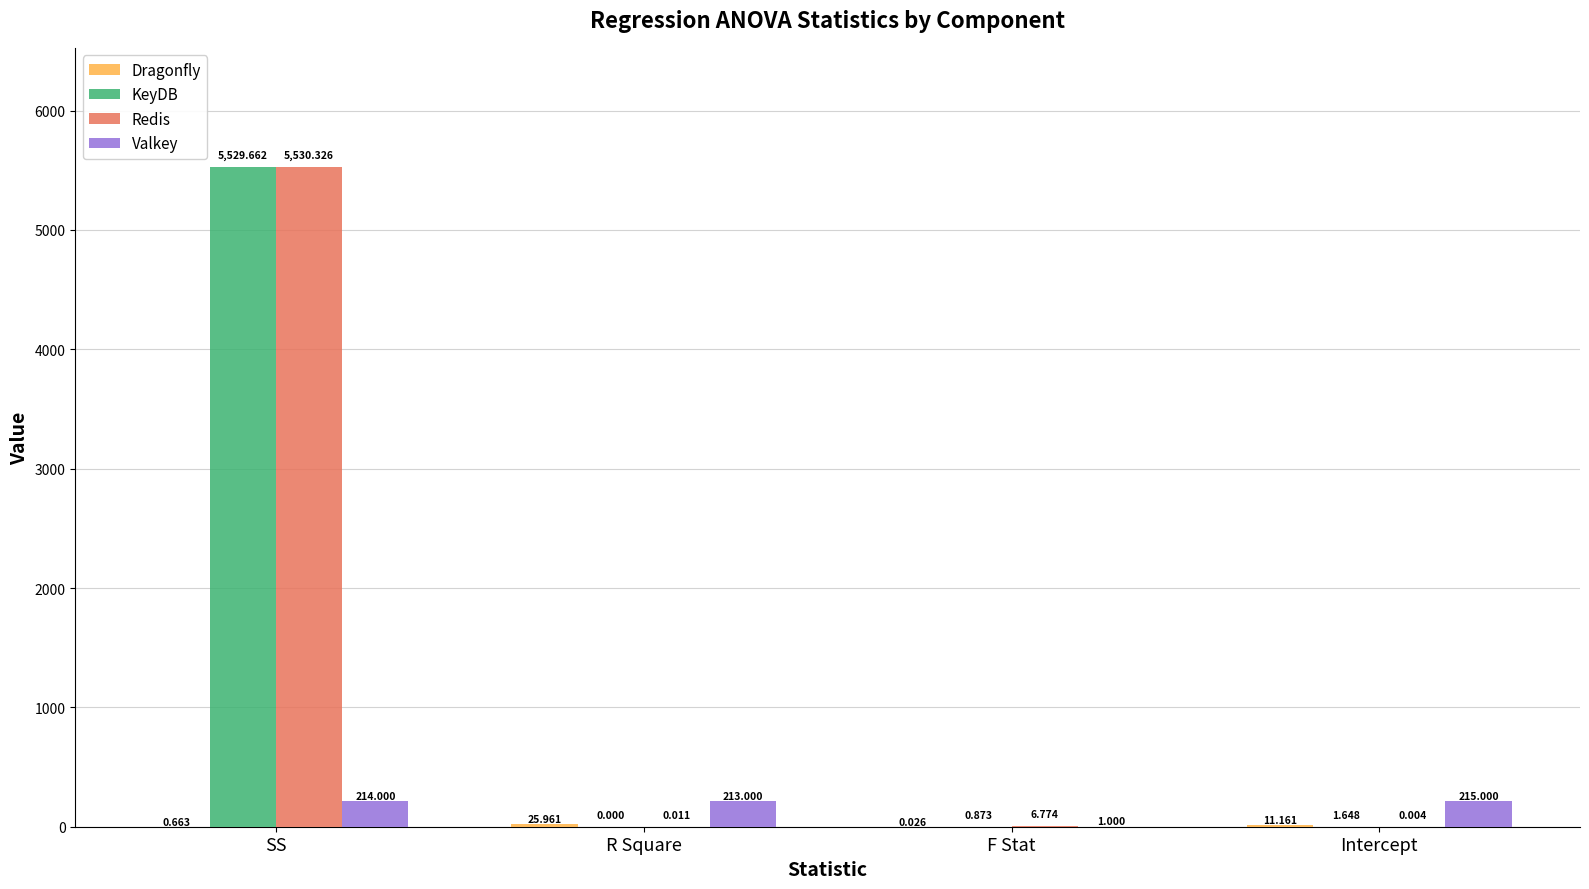

Which series has the largest total across all categories?

Redis